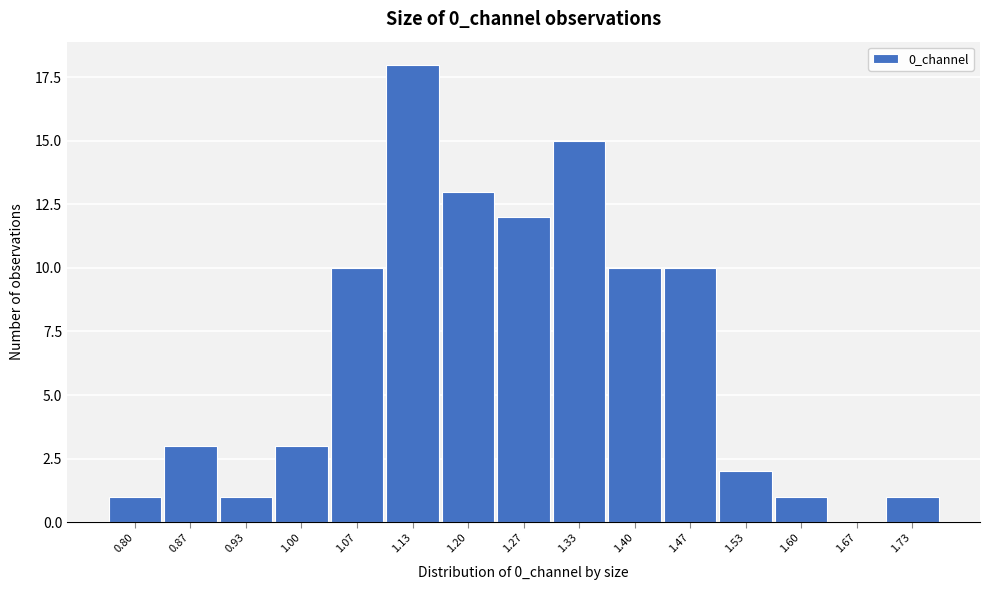

Reading left to right, what are all the values shown in this chart?

0.80=1	0.87=3	0.93=1	1.00=3	1.07=10	1.13=18	1.20=13	1.27=12	1.33=15	1.40=10	1.47=10	1.53=2	1.60=1	1.67=0	1.73=1